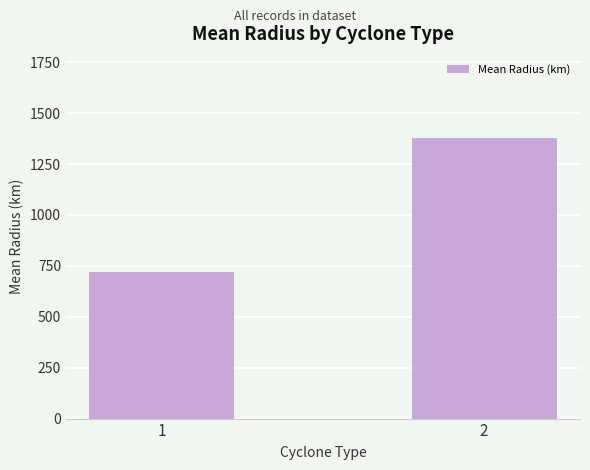

Rank the categories by value from lowest to highest.

1, 2